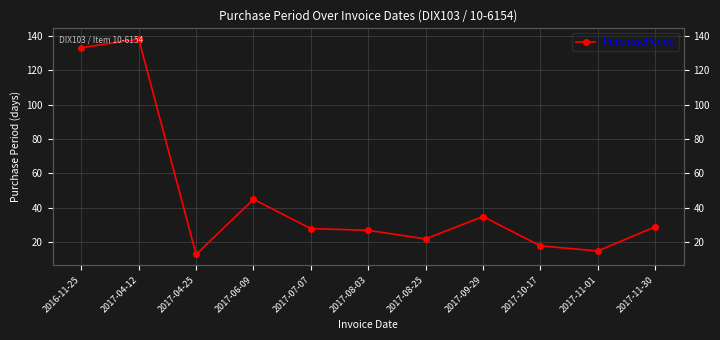

Is it true that the value at 2017-04-12 is 248?

False